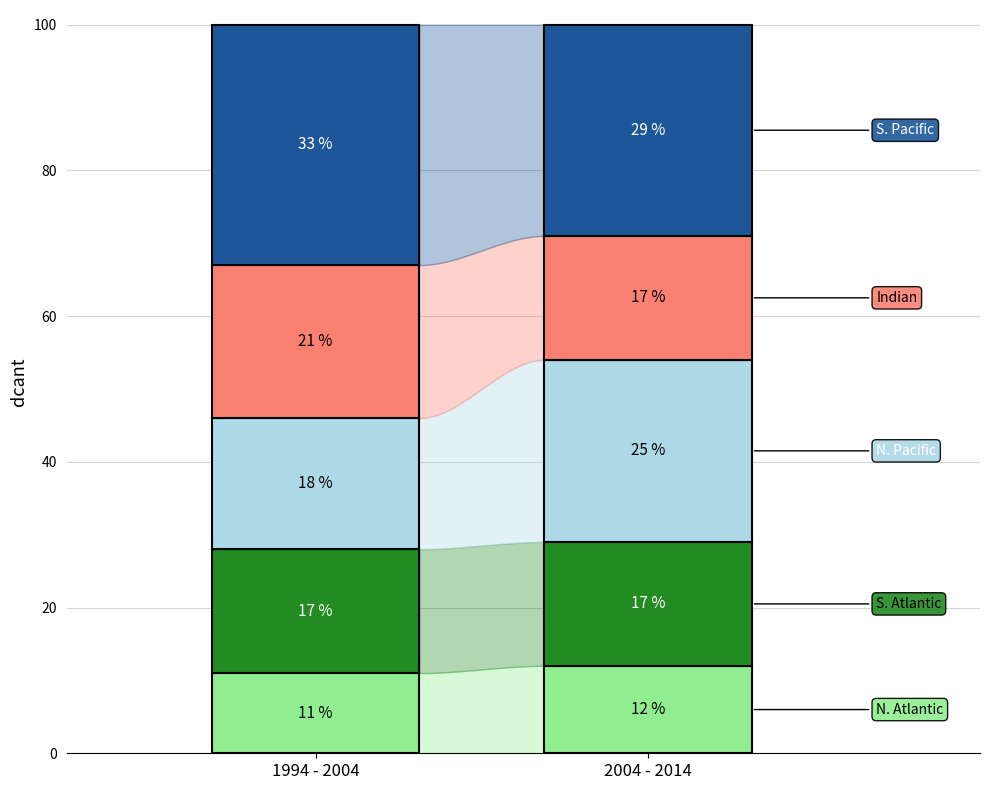

The value of Indian at 1 is 17. True or false?

True